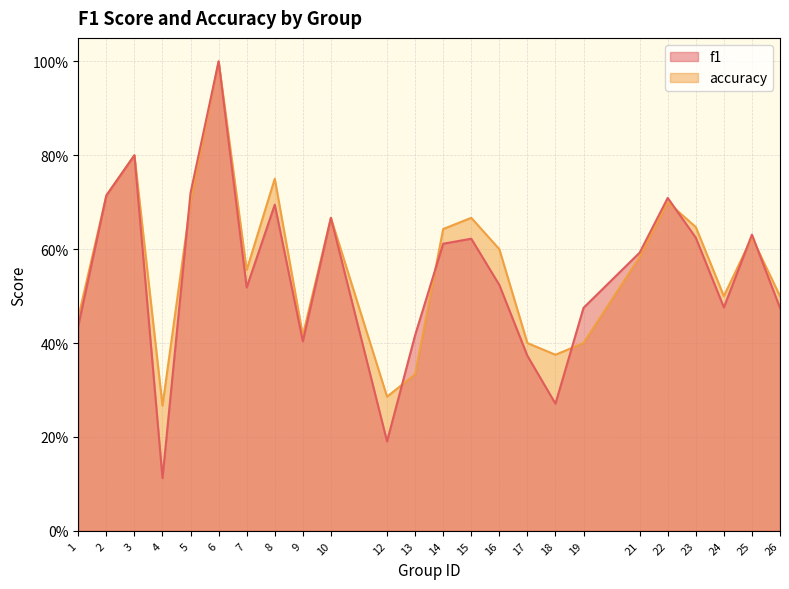

Which series changed the most between 12 and 16?

f1